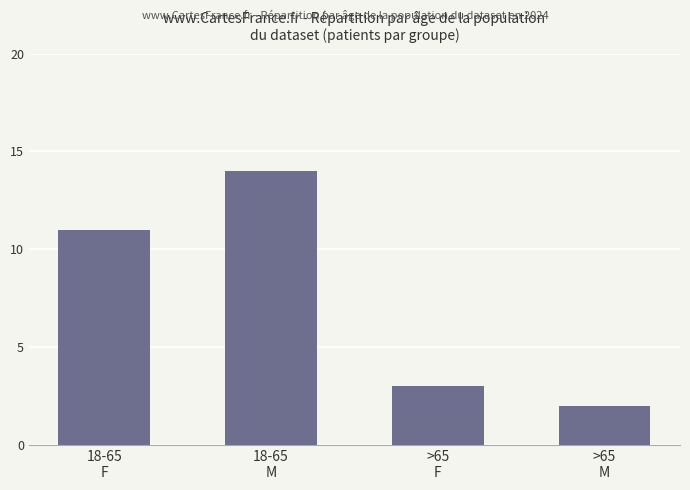

True or false: the data shows 5 at >65
F.

False